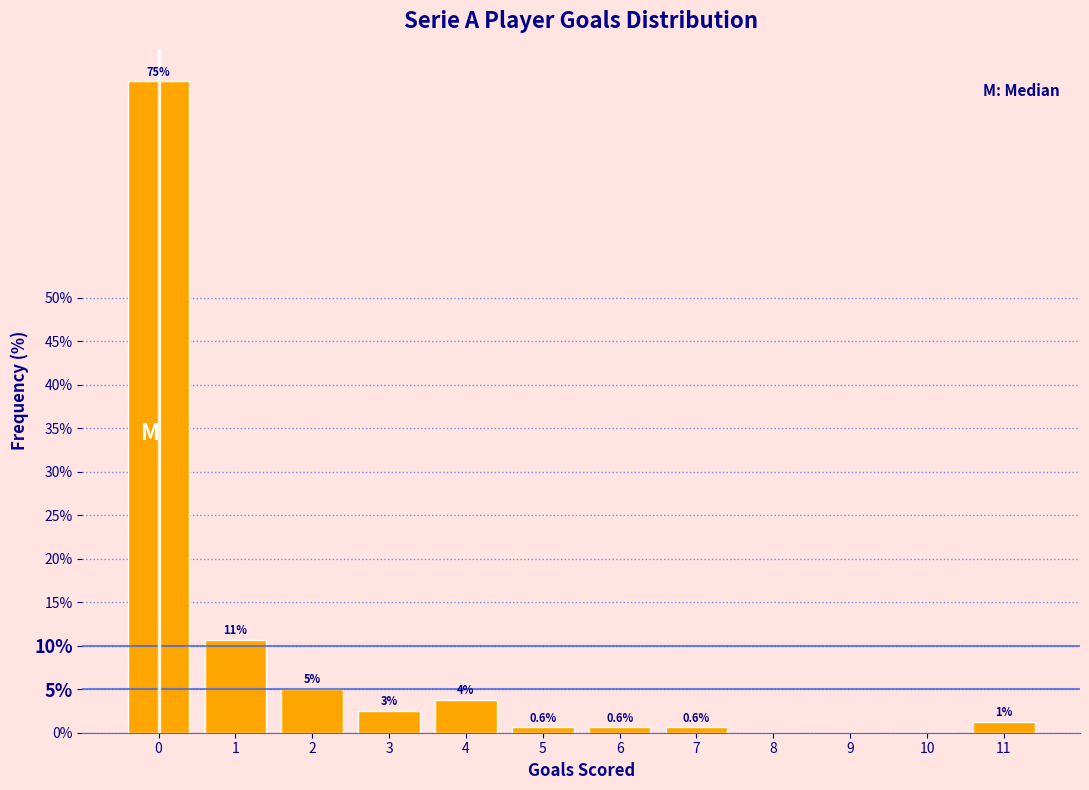

Which has a higher value, 3 or 6?

3